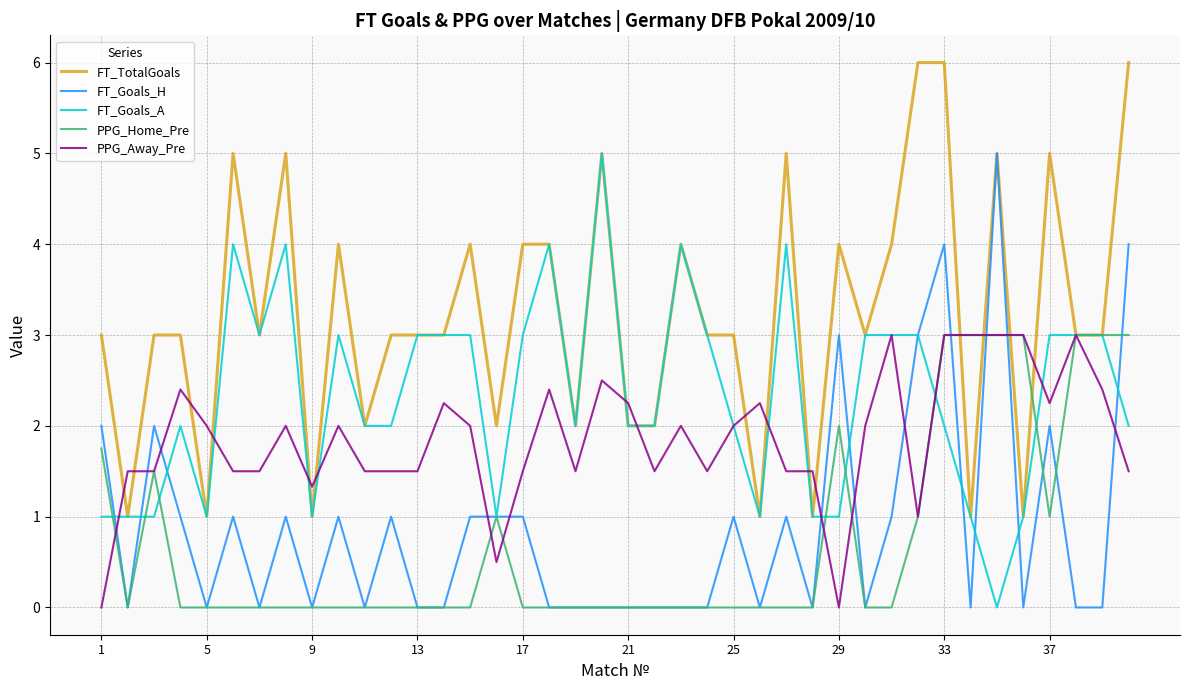

What is the maximum value for FT_Goals_H?

5.0